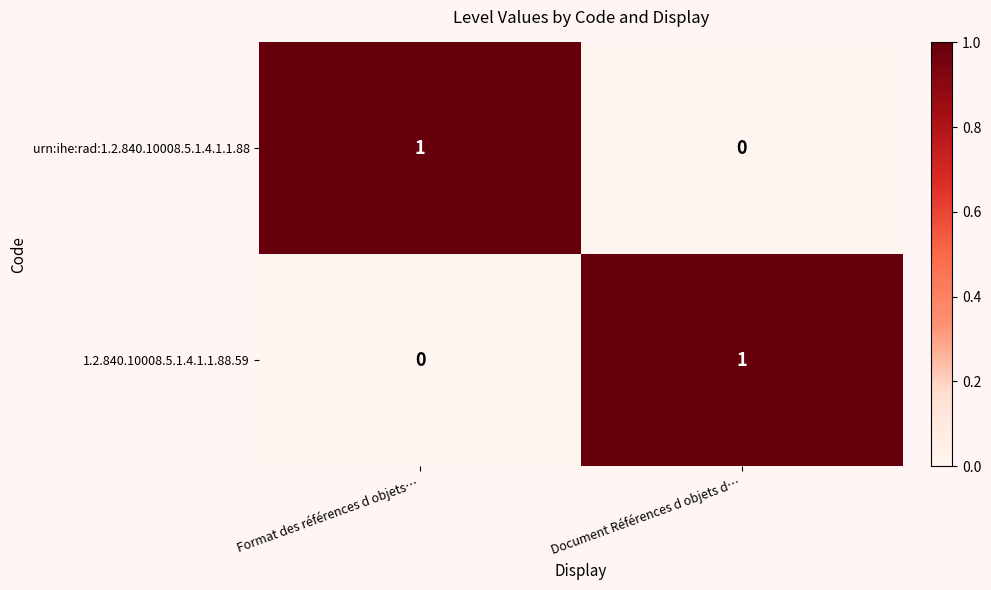

What is the maximum value shown in the chart?

1